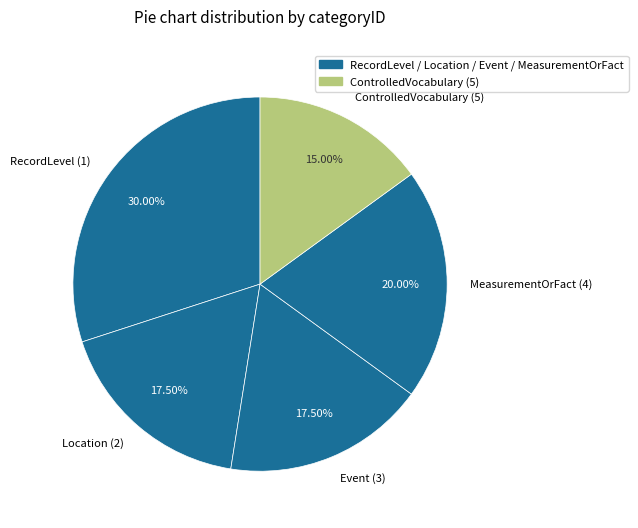

Is the sum of ControlledVocabulary (5) and RecordLevel (1) greater than half?

No